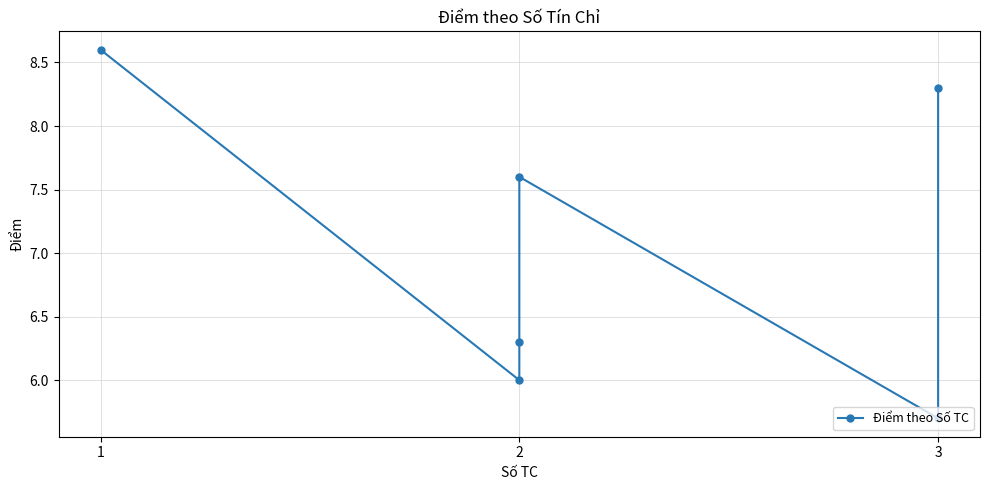

How many points are higher than both their immediate neighbors (excluding endpoints)?

1